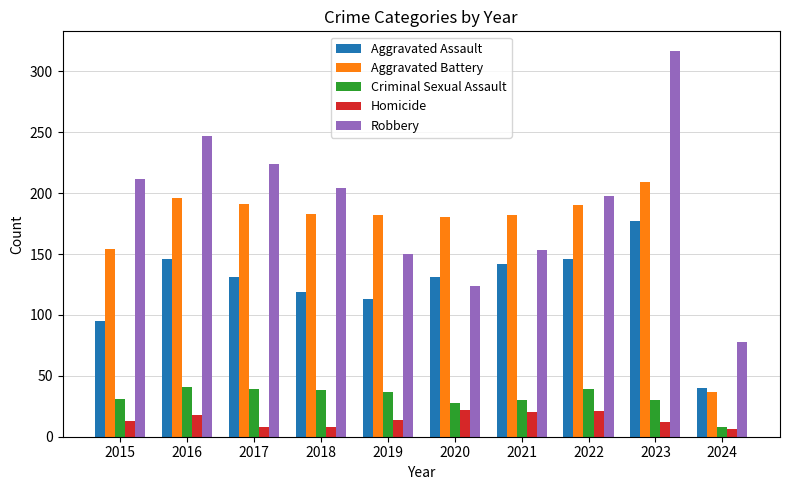

What is the minimum value for Aggravated Battery?

37